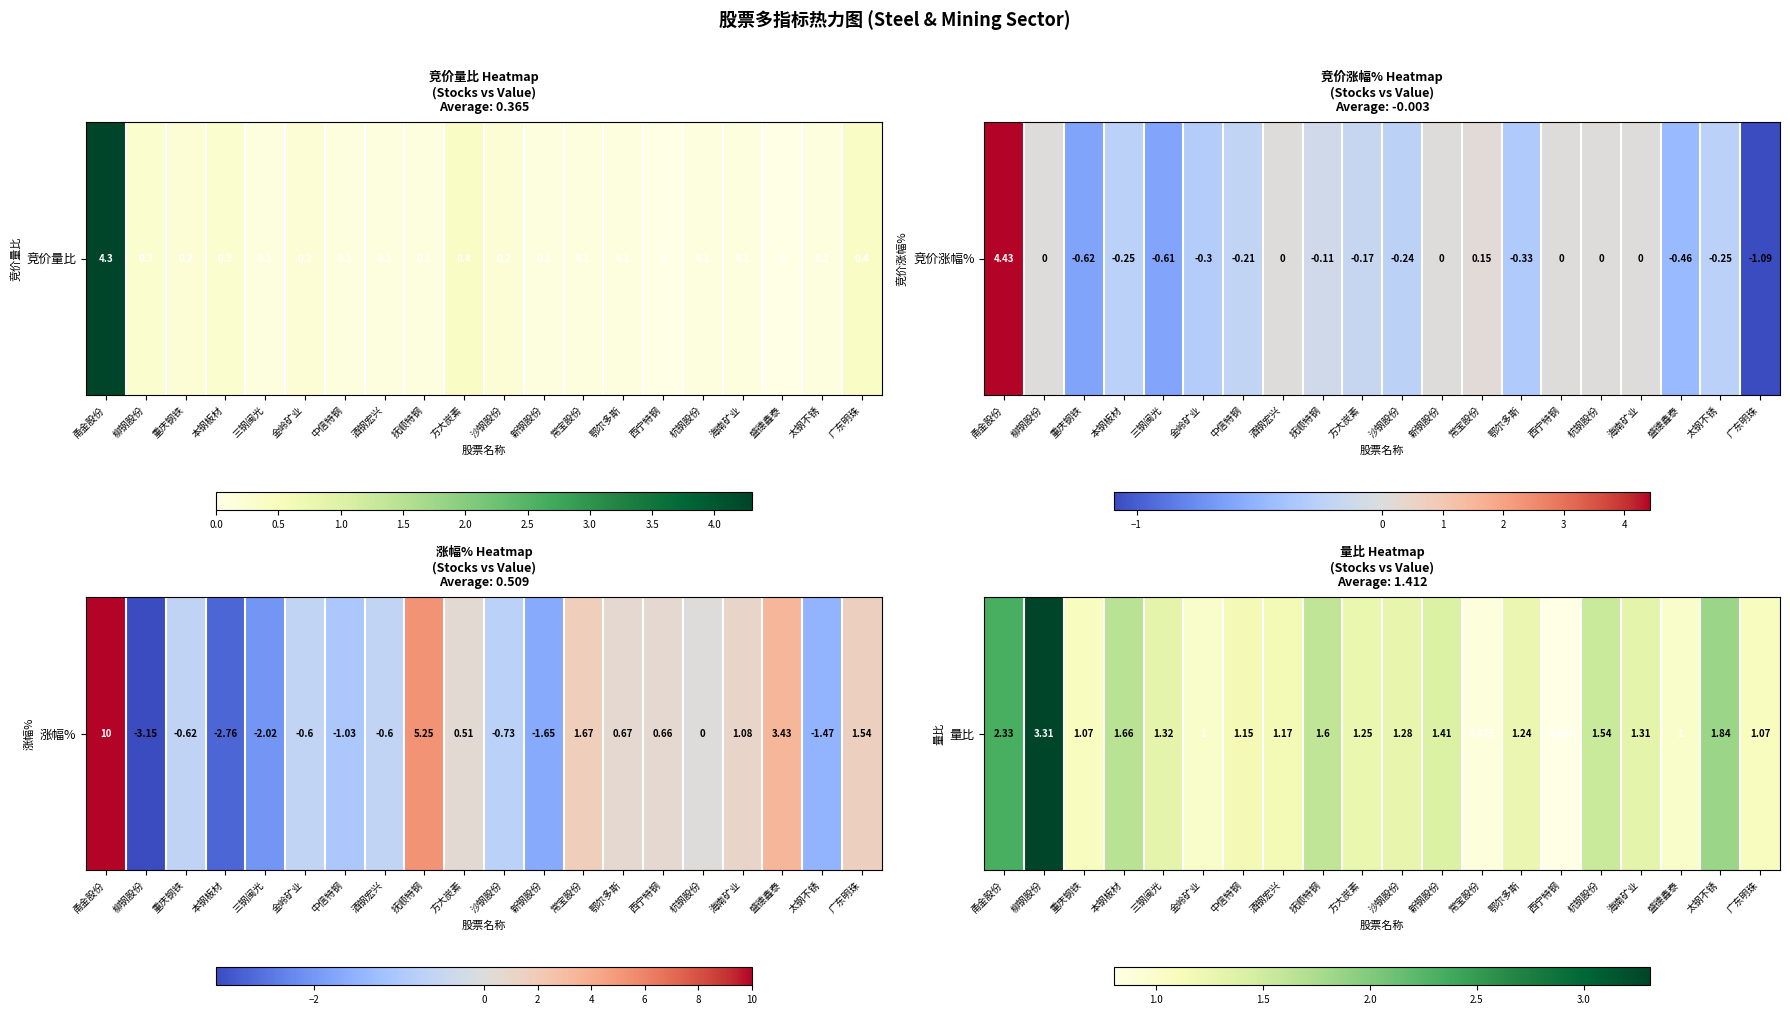

Where does the data first go above 1?

甬金股份